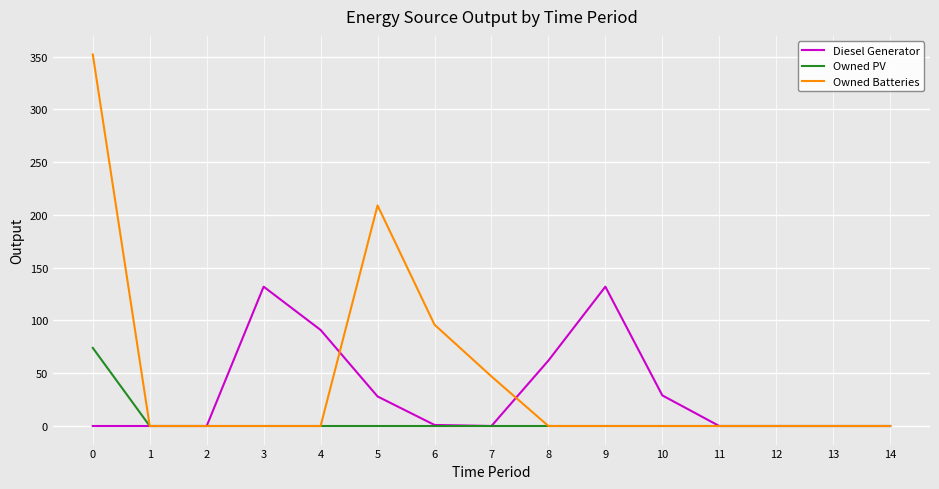

Rank the series by their average value, from highest to lowest.

Owned Batteries, Diesel Generator, Owned PV